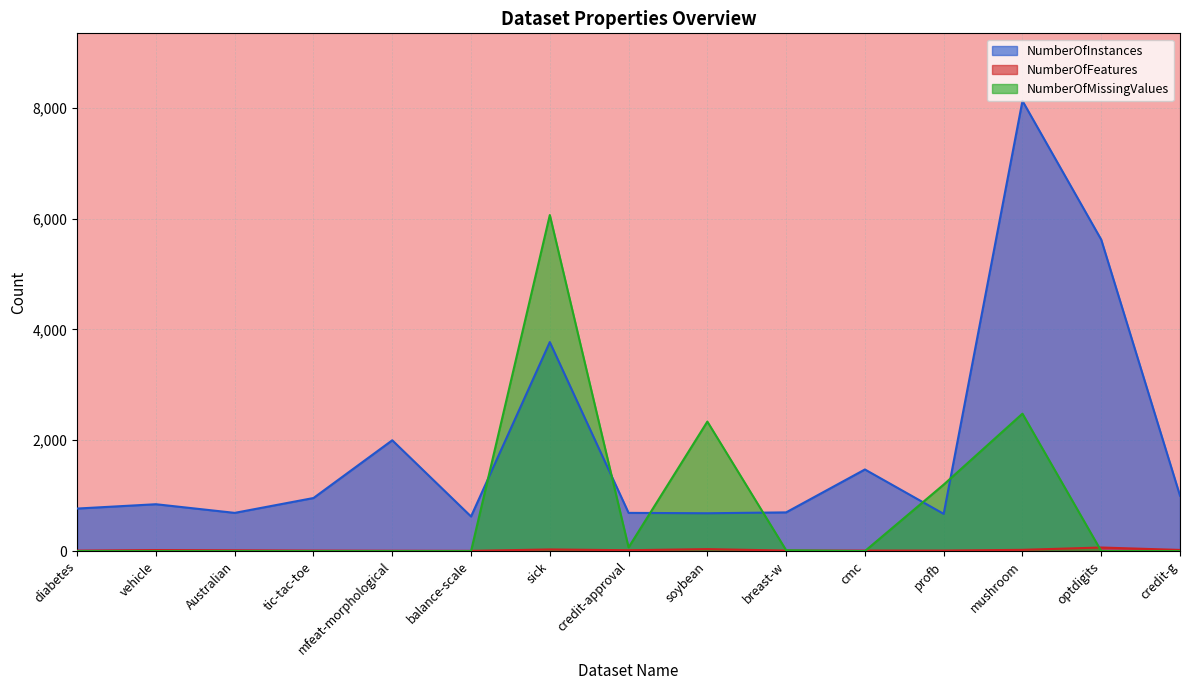

What is the label of the 2nd point from the left?

vehicle